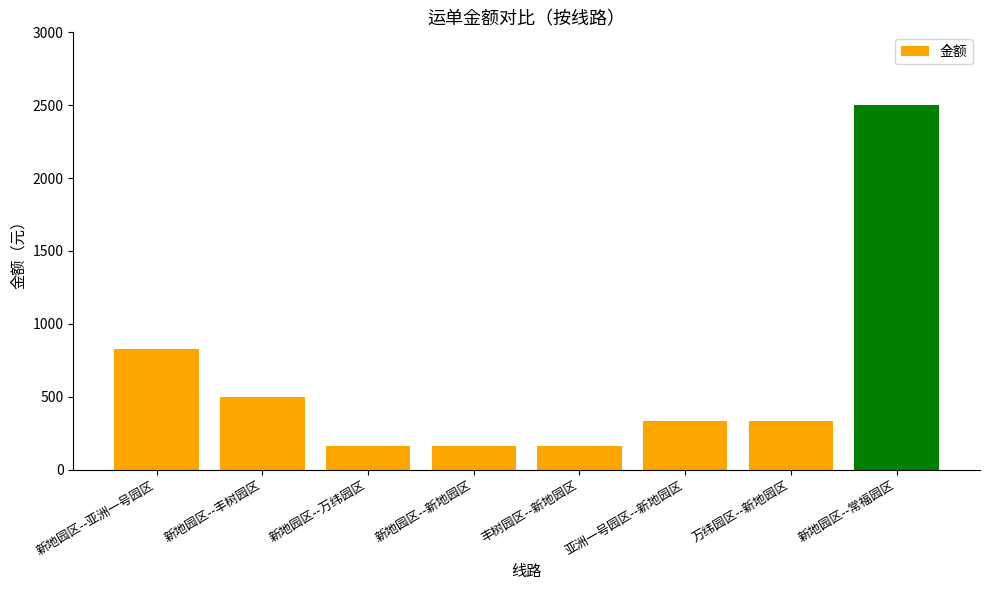

What is the greatest value displayed?

2500